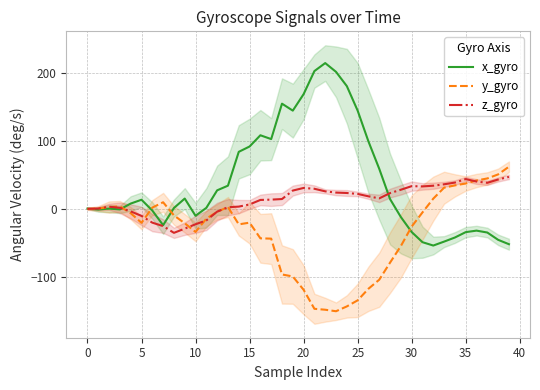

Is it true that x_gyro equals -34.3 at 35?

True